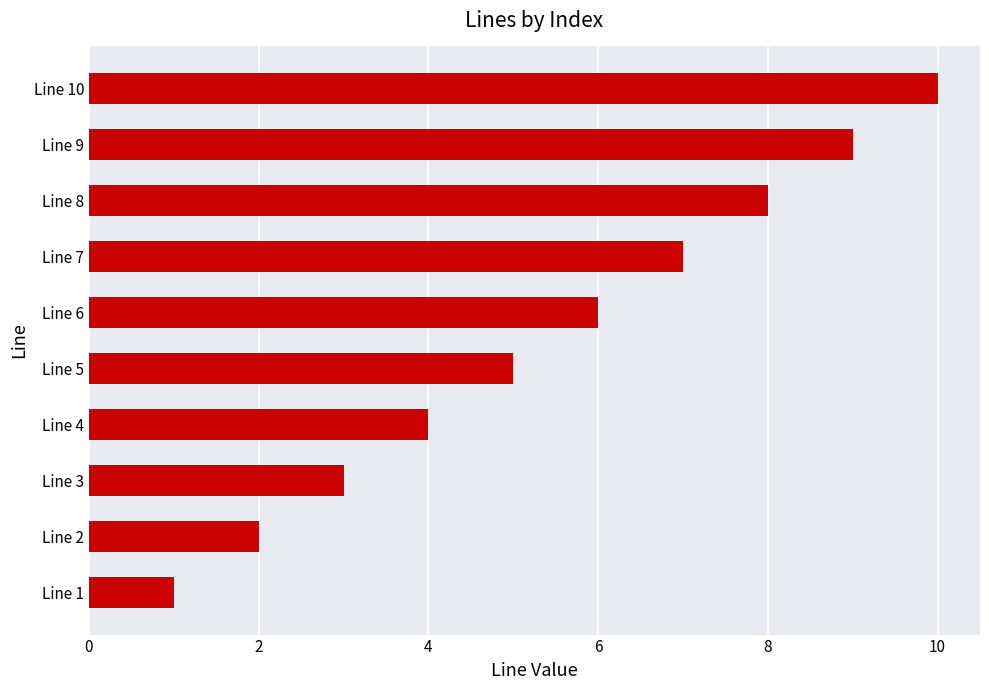

The value at Line 2 is 1. True or false?

False